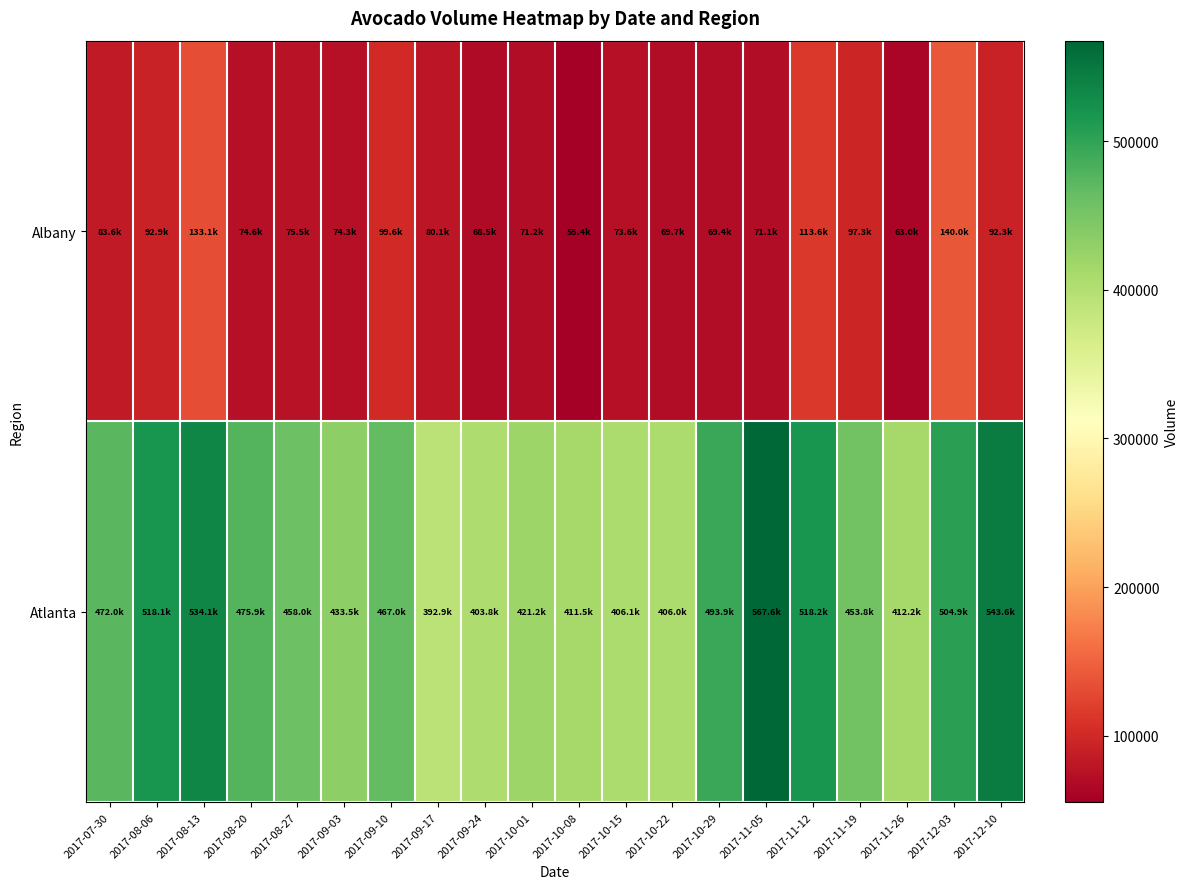

How many series are shown in this chart?

2